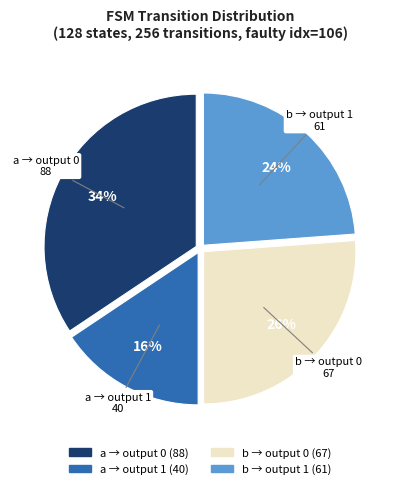

Is there a majority slice in this chart?

No